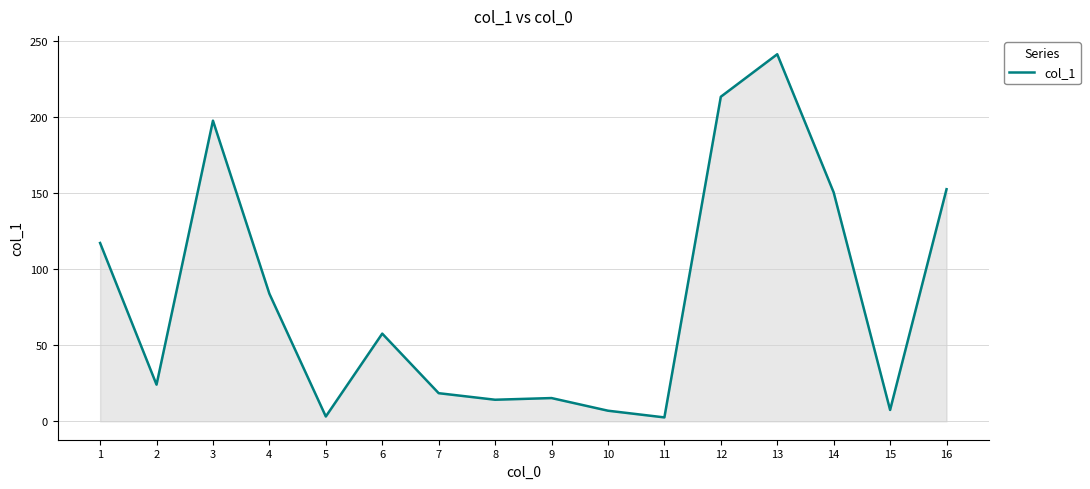

What is the difference between the values at 10 and 9?

8.3